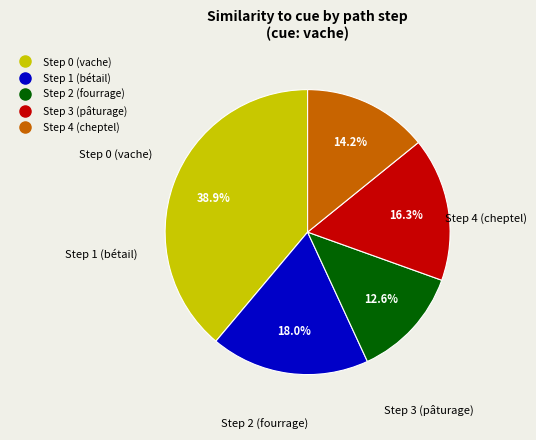

Is it true that Step 2 (fourrage) is 13% of the pie?

True